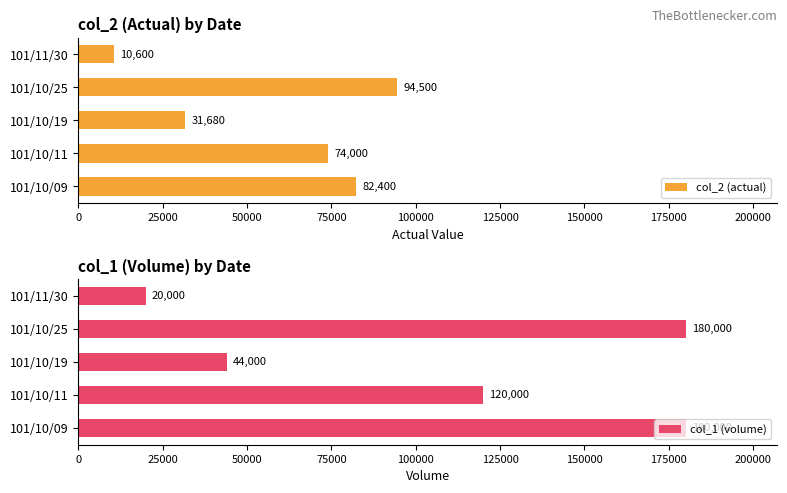

Which series has the widest spread of values?

col_1 (volume)